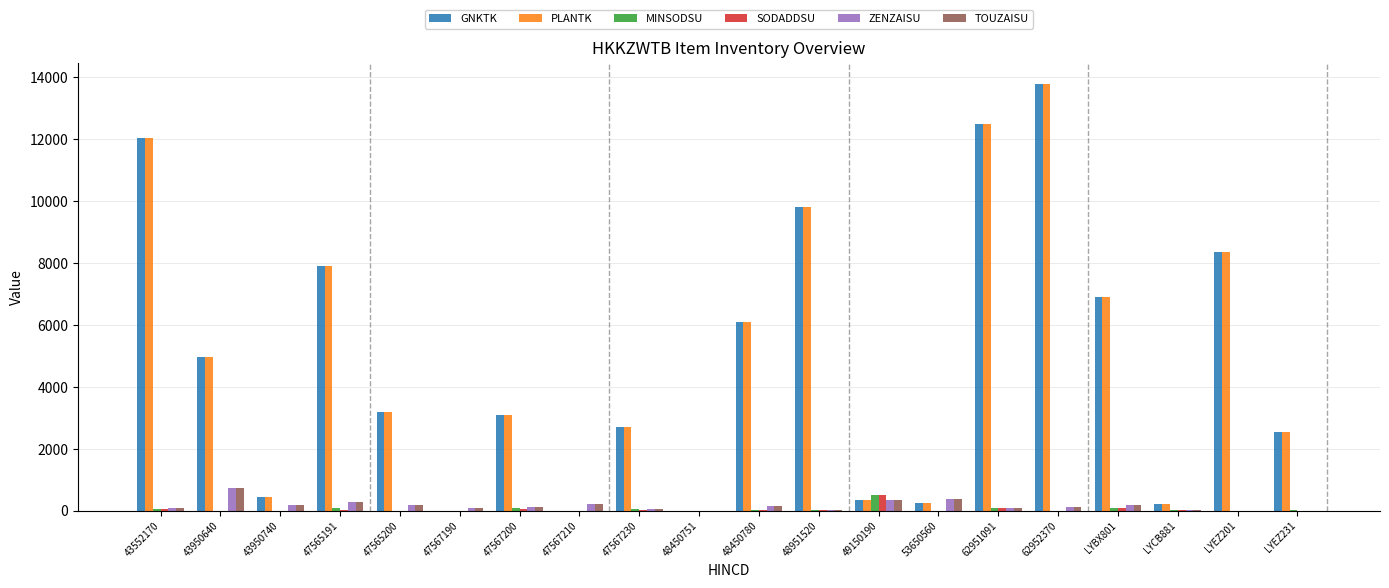

At which category is the sum across all series the highest?

62952370